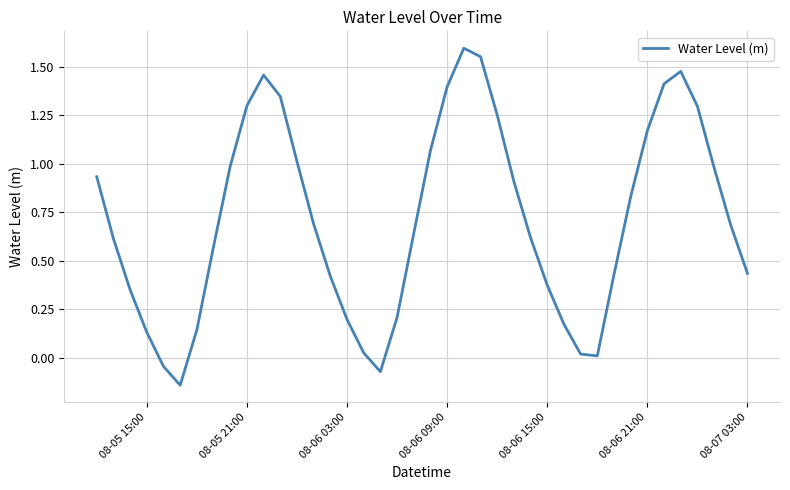

Does the chart display data point markers on the line(s)?

No